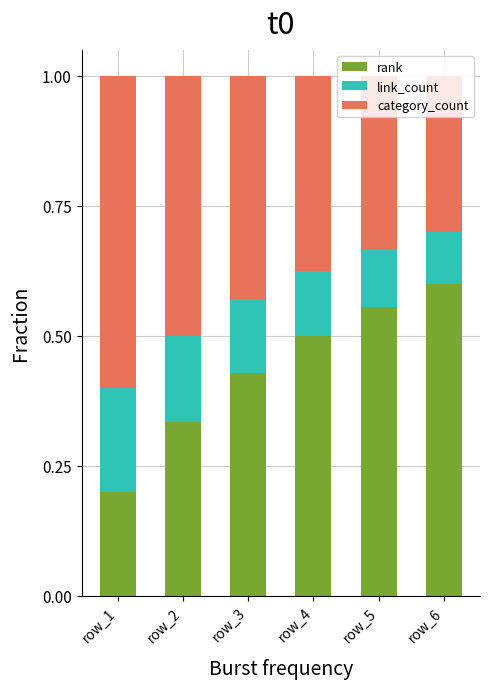

Which category has the lowest value in the rank series?

row_1